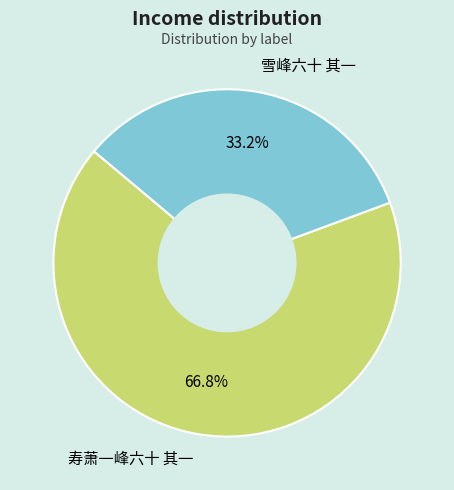

Which has a higher value, 雪峰六十 其一 or 寿萧一峰六十 其一?

寿萧一峰六十 其一